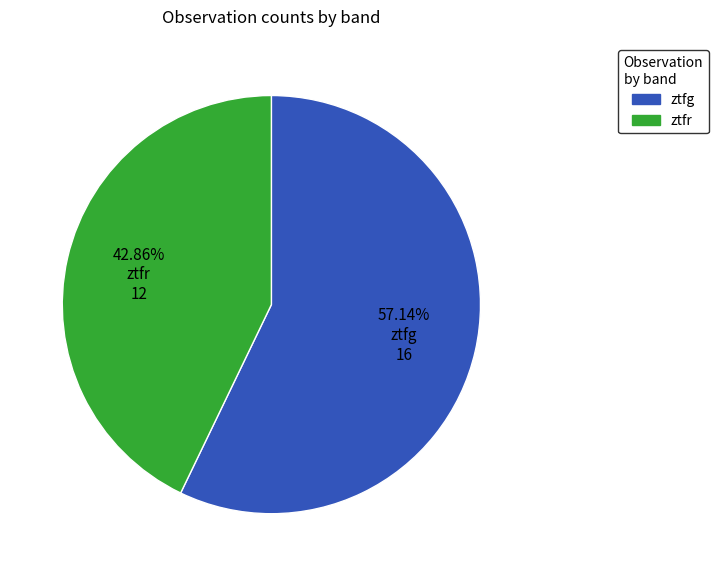

Rank the categories by value from highest to lowest.

ztfg, ztfr